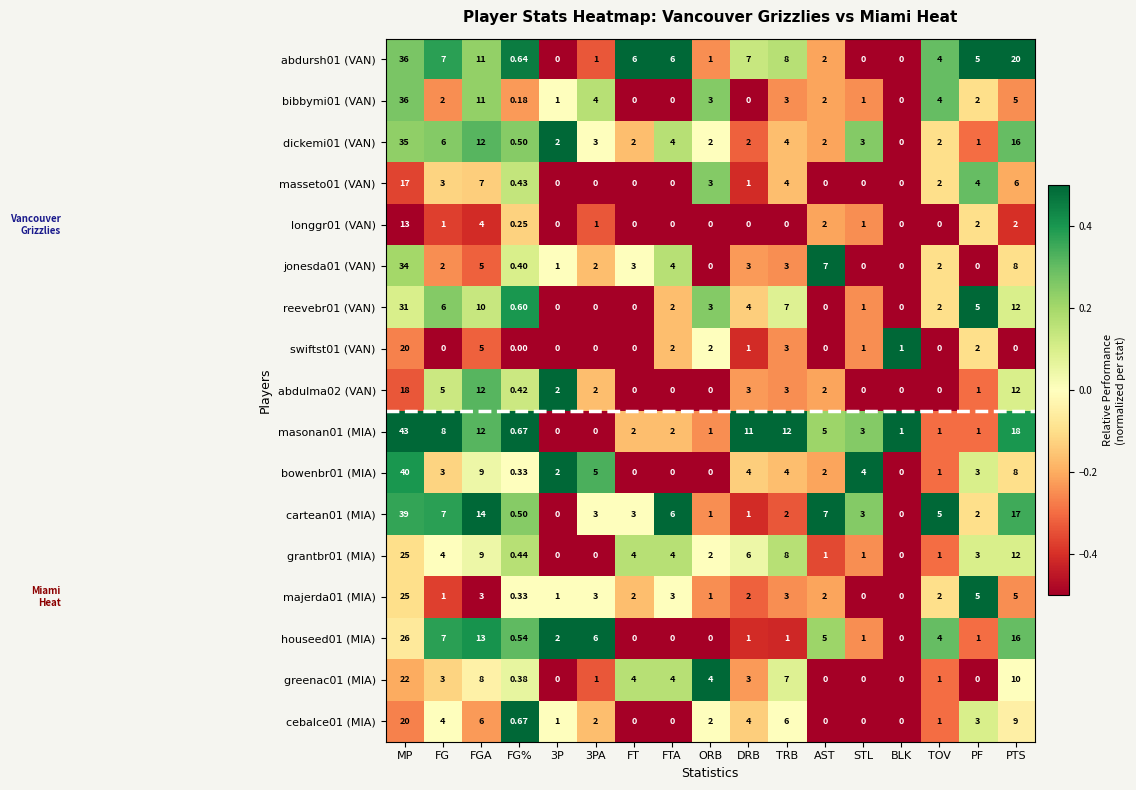

Which category has the highest value in the abdursh01 (VAN) series?

MP